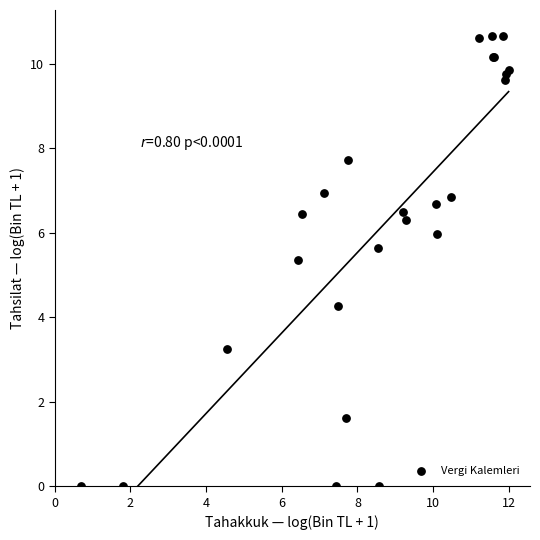

What Y value in the scatter plot is closest to 5?

5.3